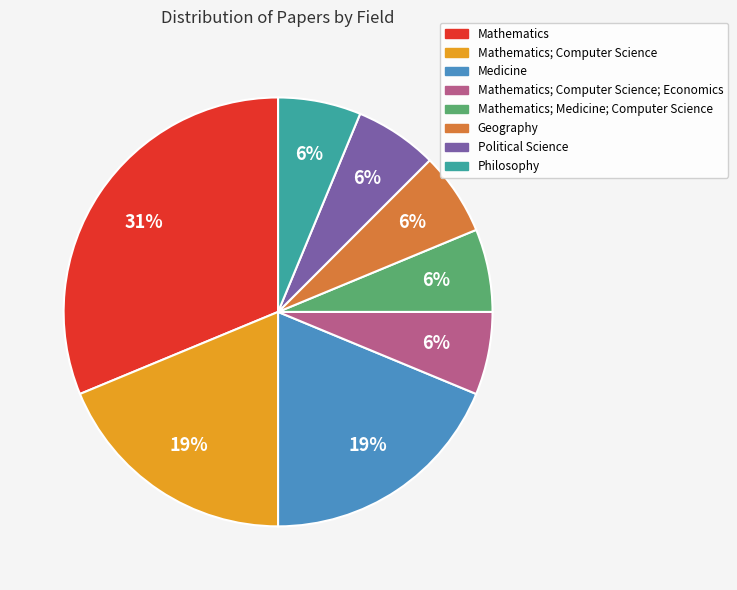

Is there any slice that represents more than half of the pie?

No